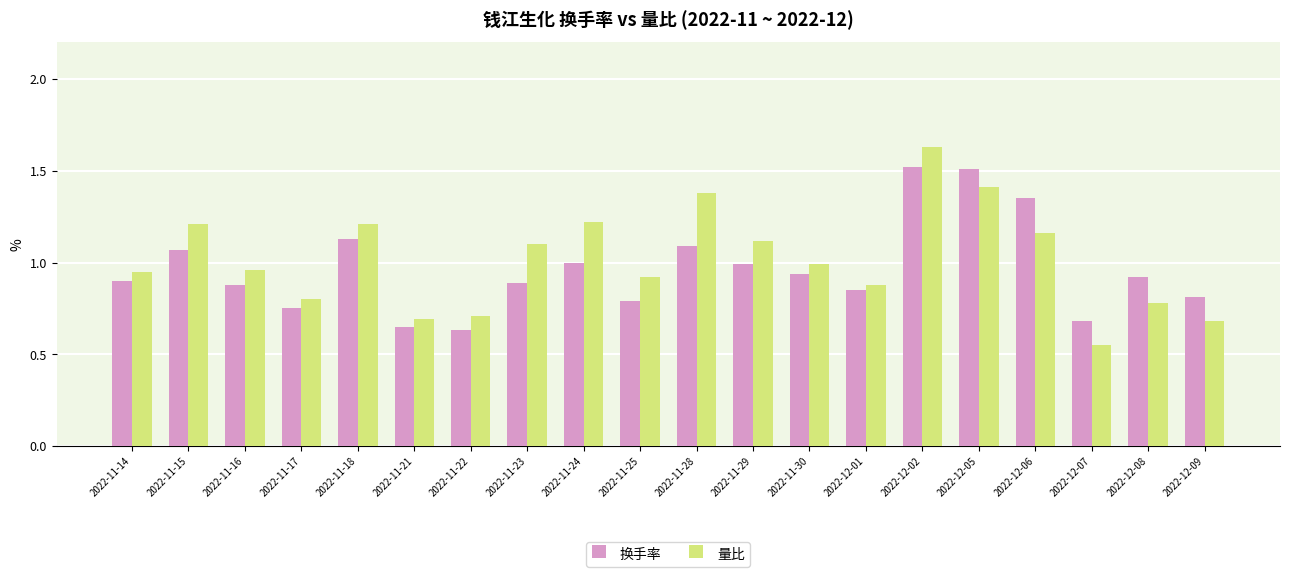

What are all the series names shown in the legend?

换手率, 量比